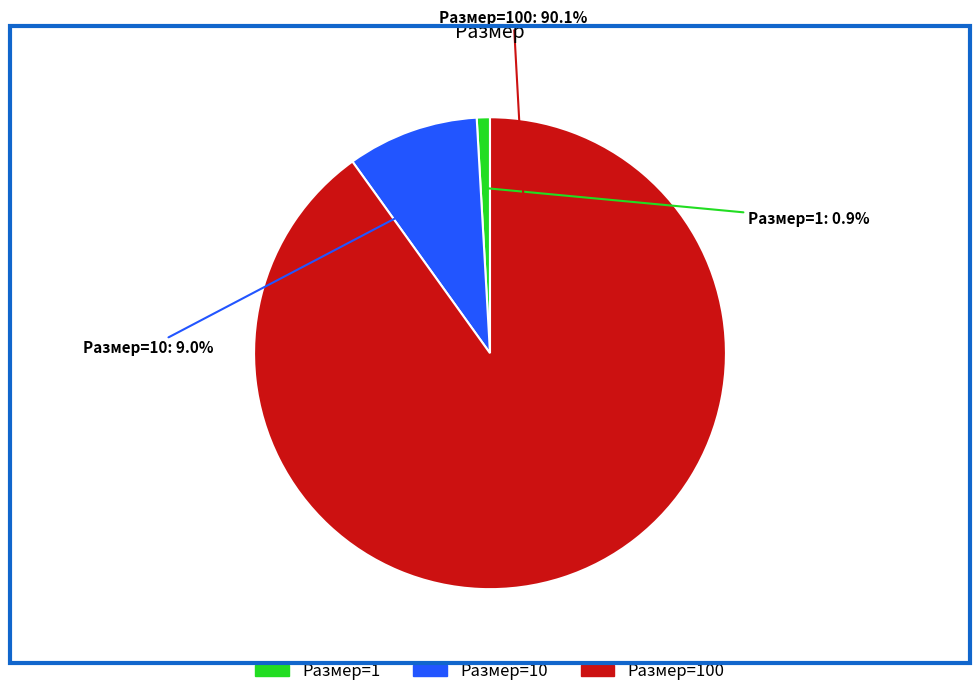

Is there any slice that represents more than half of the pie?

Yes